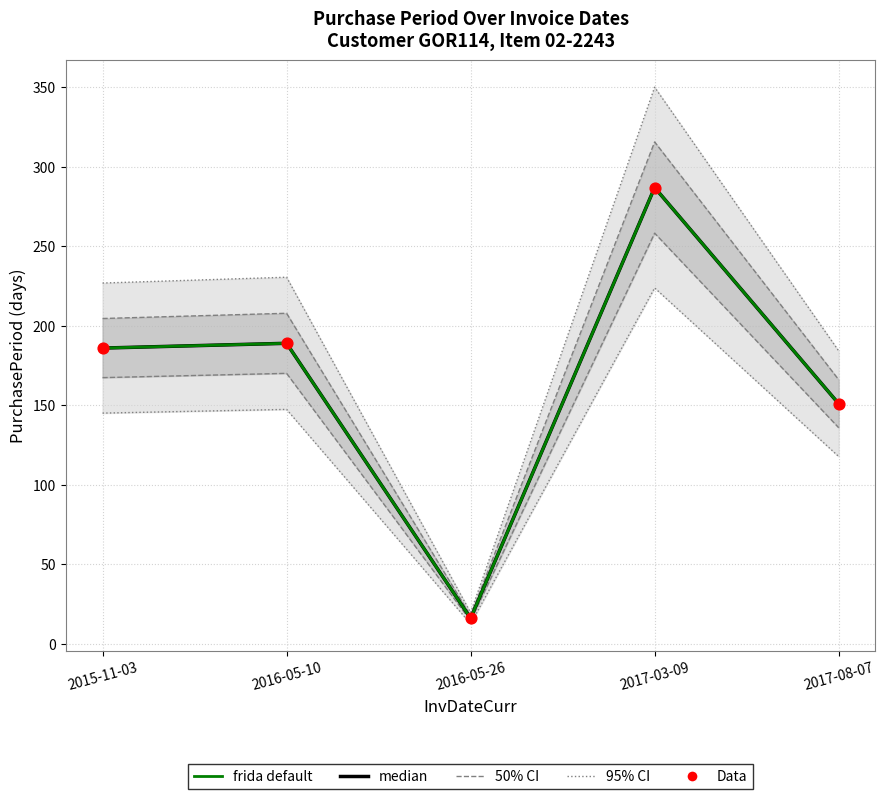

Which series has the largest total across all categories?

median